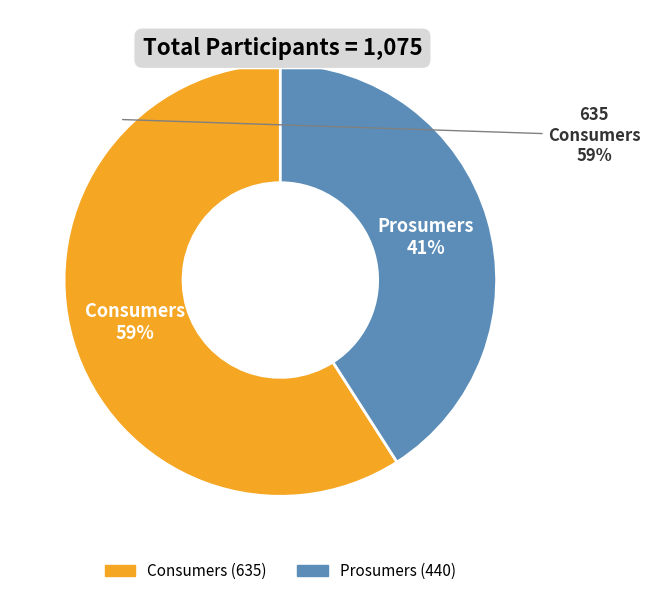

What is the total percentage of Prosumers and Consumers?

100.0%